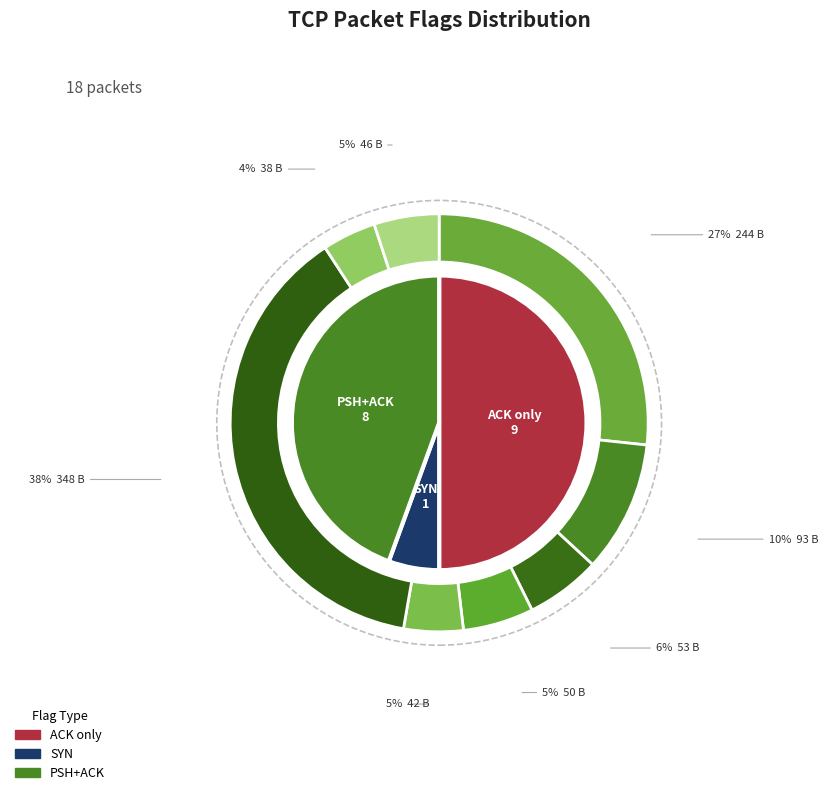

To the nearest percent, what is the difference between the PSH=1,payload=348 and PSH=1,payload=42 slice percentages?

33%